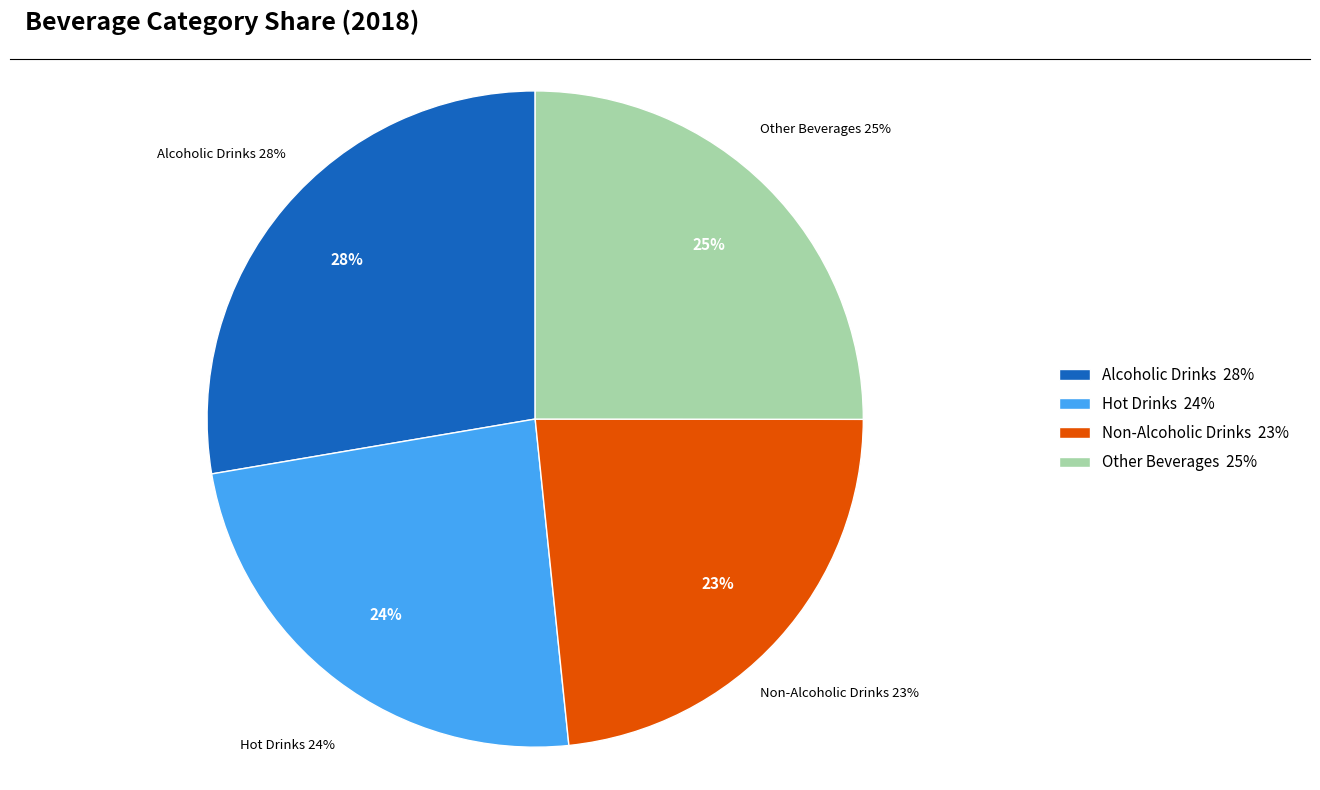

Is Non-Alcoholic Drinks the majority of the pie?

No